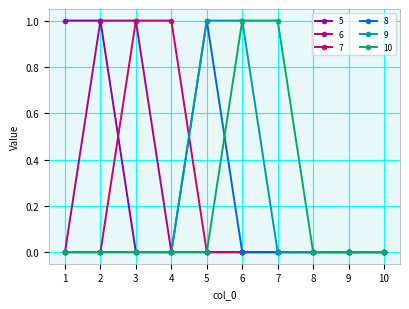

How many lines are shown in the chart?

6